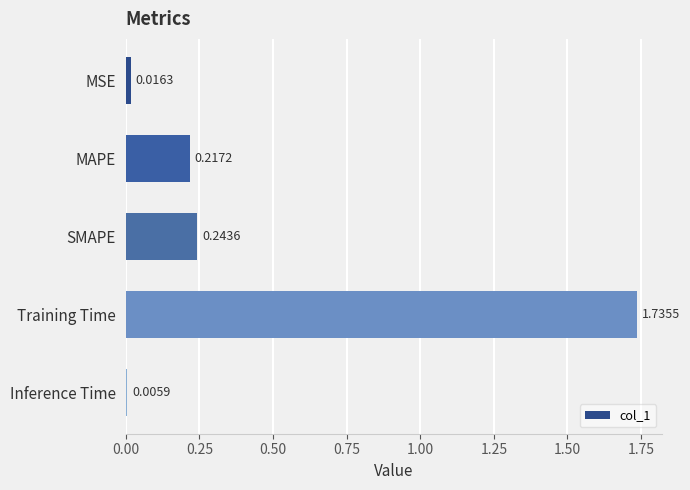

What is the sum of all values?

2.2